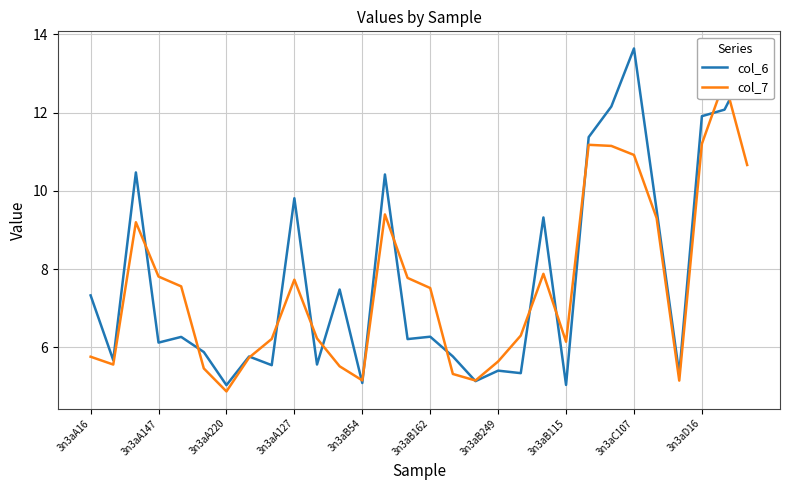

What is the difference between the maximum and minimum values in the col_6 series?

8.6